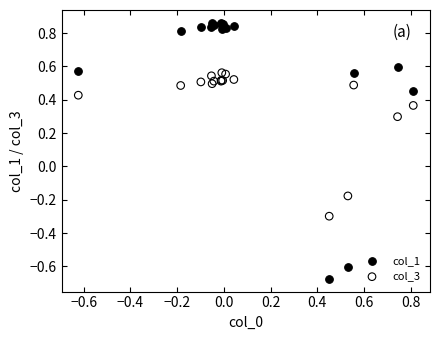

What are all the series names shown in the legend?

col_1, col_3